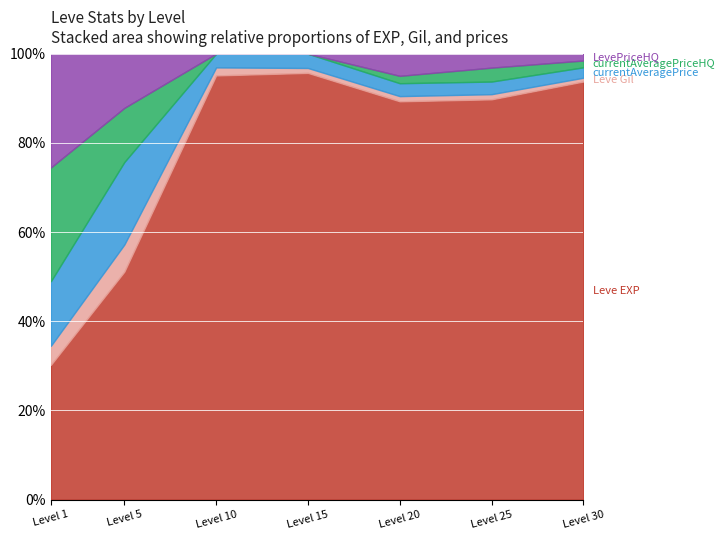

The Leve EXP series shows 1420.0 at 5. True or false?

True